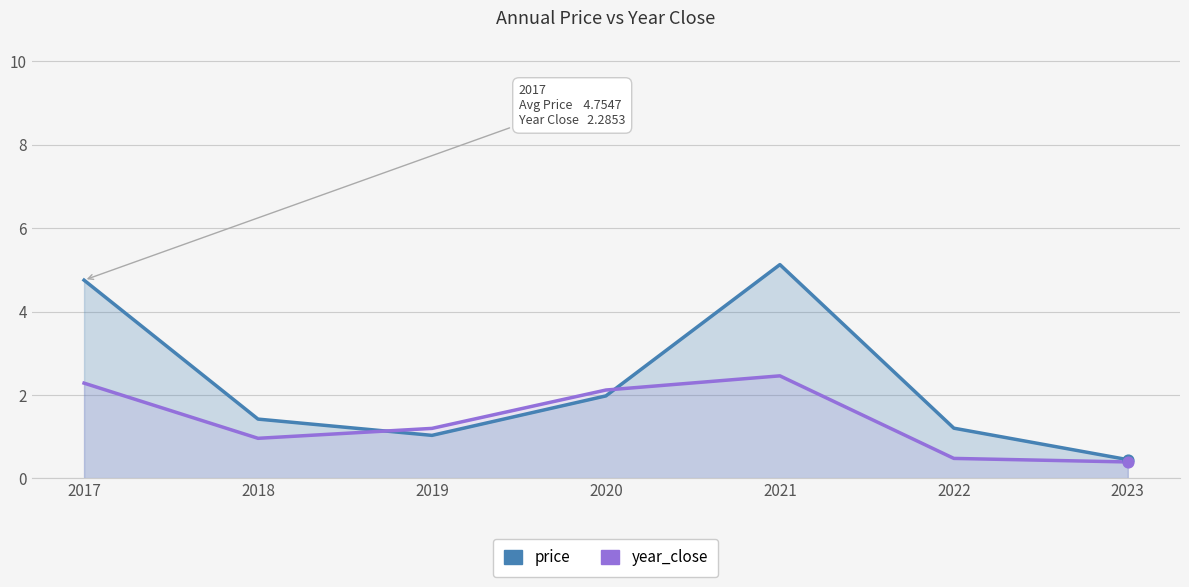

At how many categories does at least one series exceed 3?

2